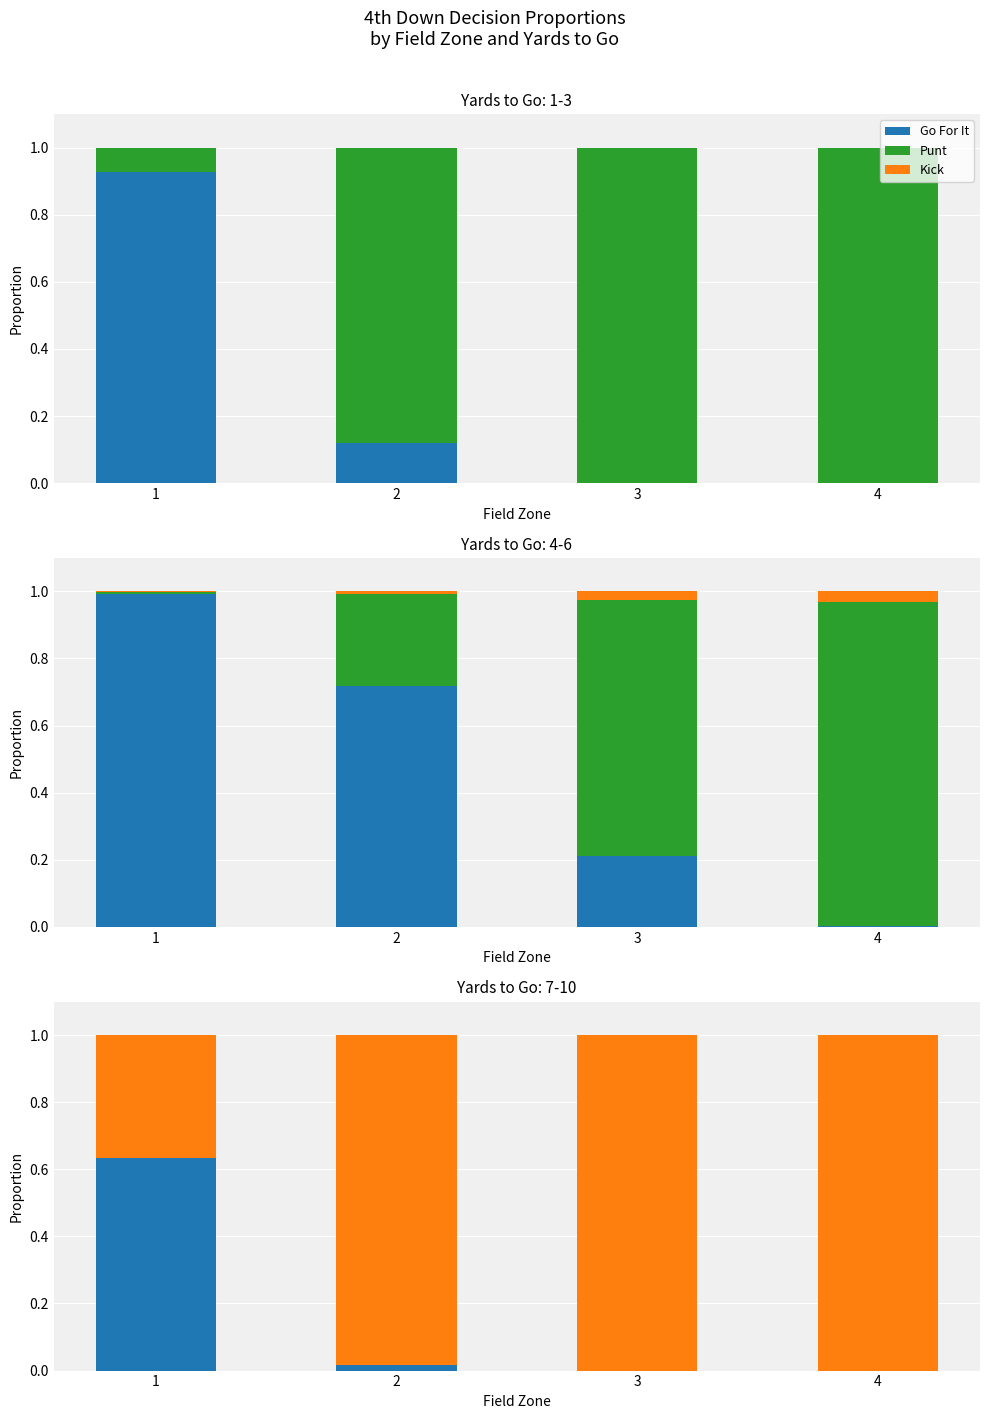

Rank the series by their maximum value, from highest to lowest.

Kick, Go For It, Punt